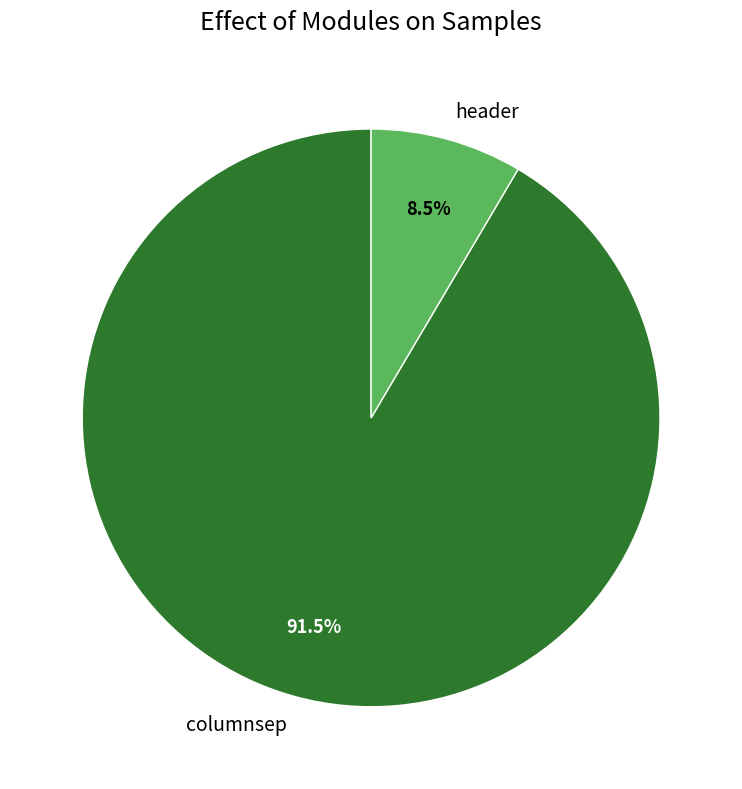

Count the number of slices in the pie.

2